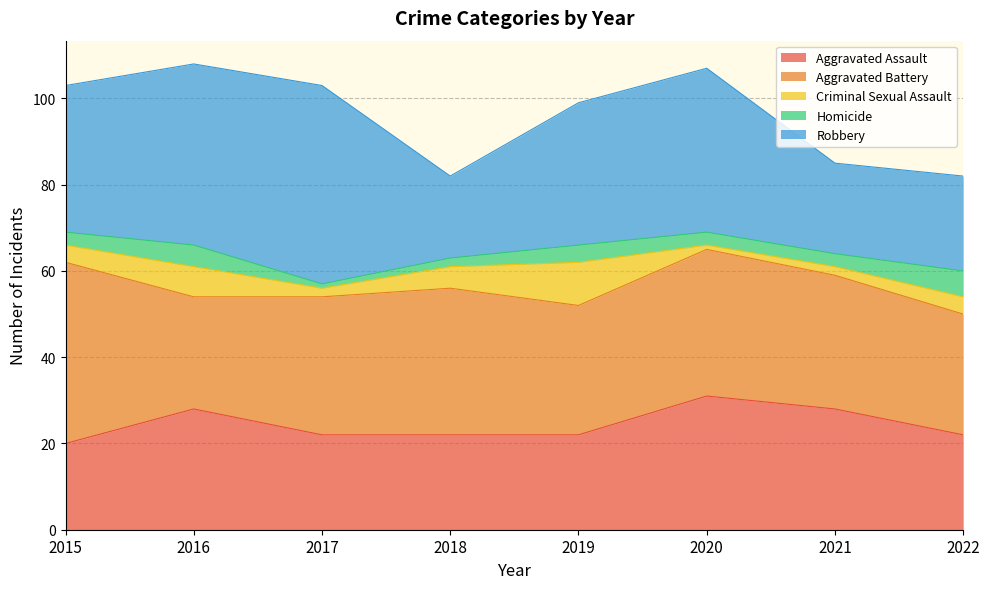

True or false: Aggravated Assault has a value of 13 at 2019.

False